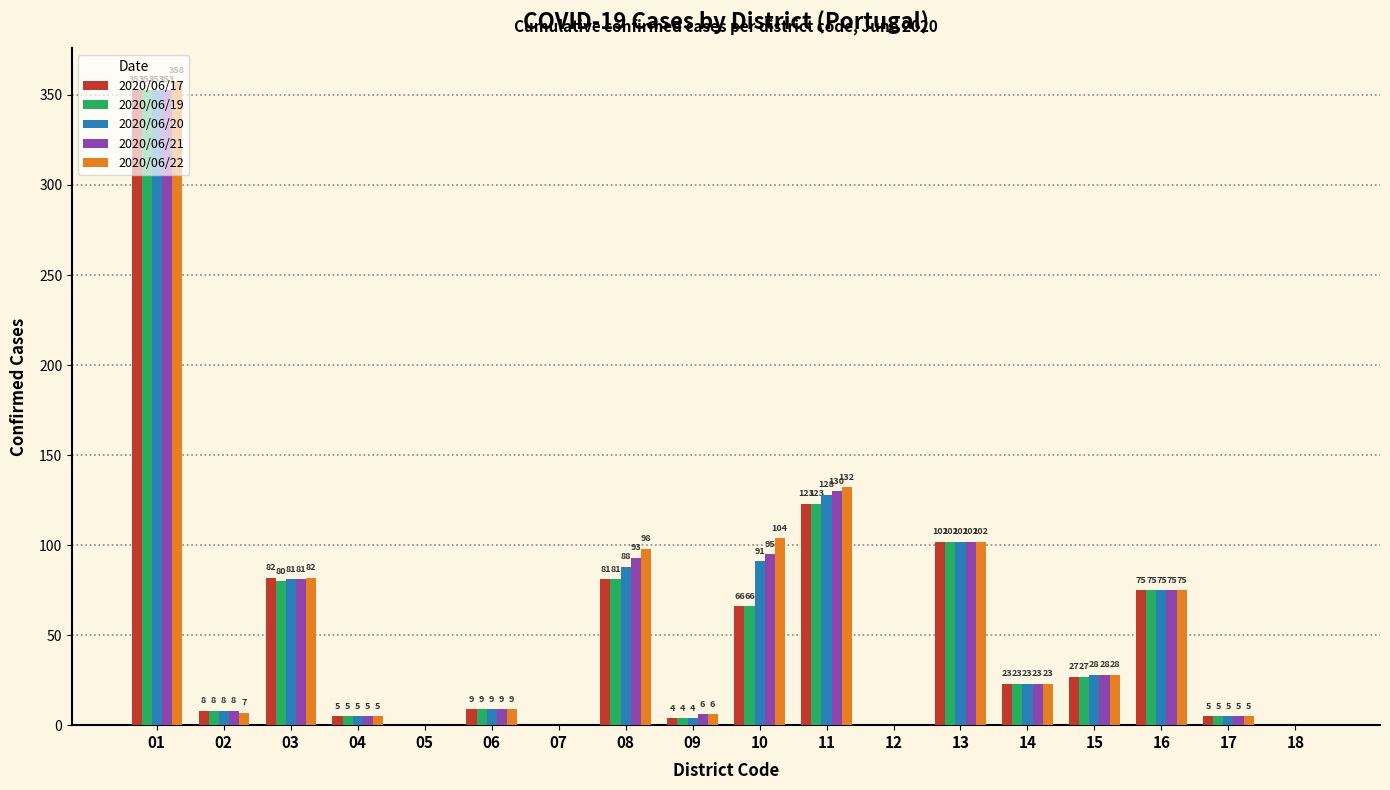

Between 01 and 05, which series saw the biggest shift?

2020/06/22